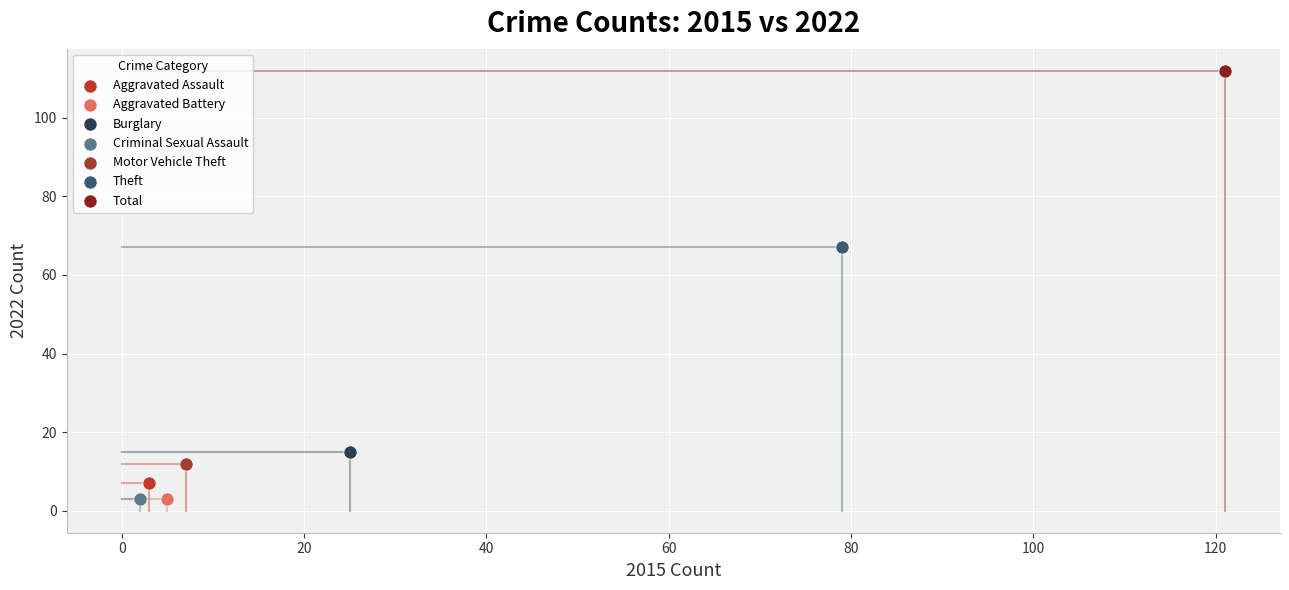

Which series contains the highest Y value?

Total